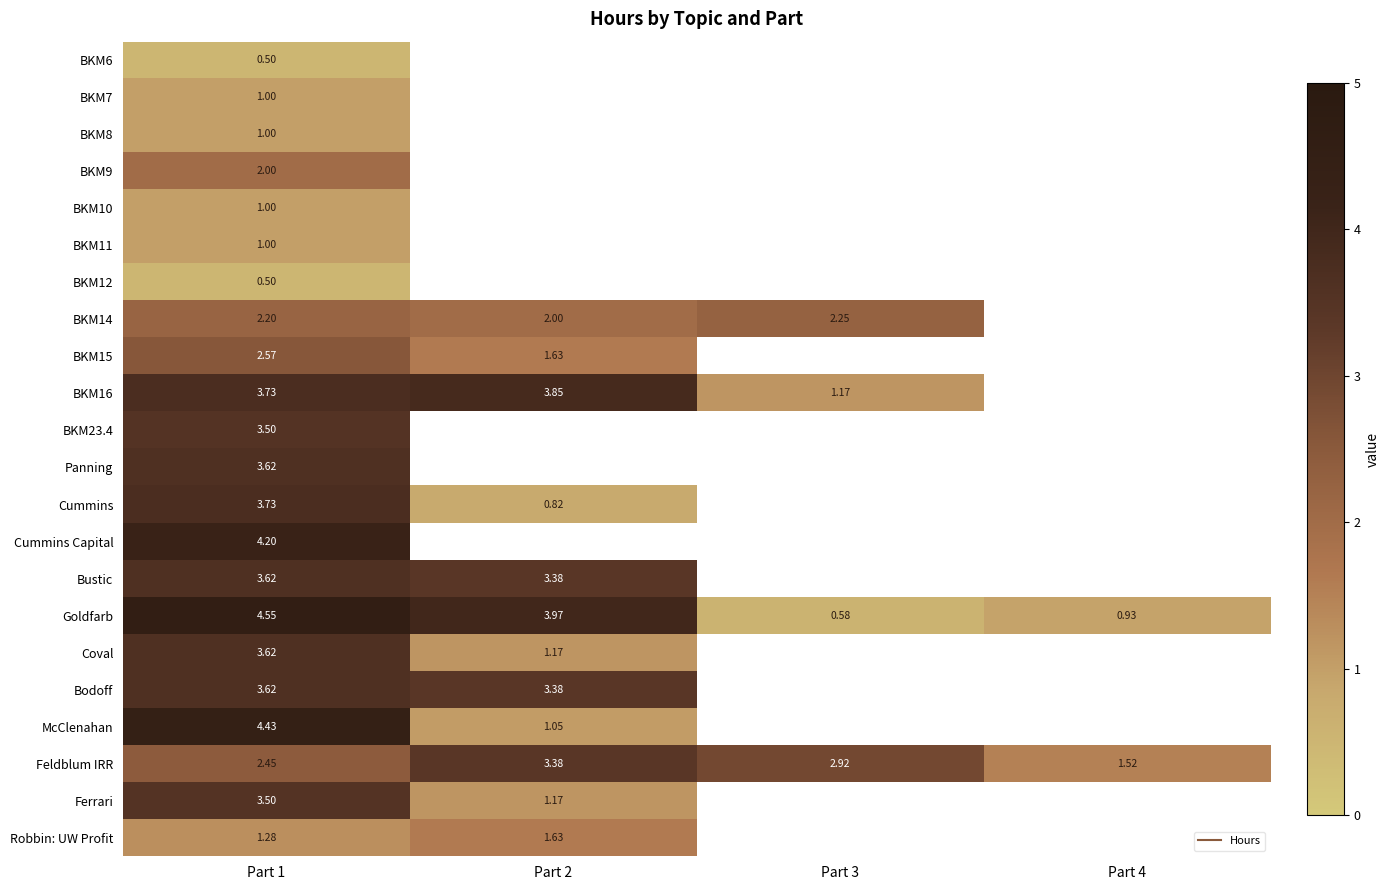

Which series has the largest range (max minus min)?

Goldfarb